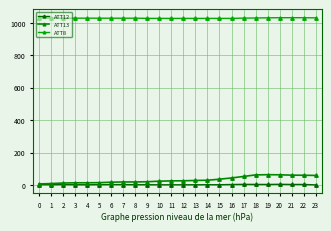

Count the number of categories in the chart.

24